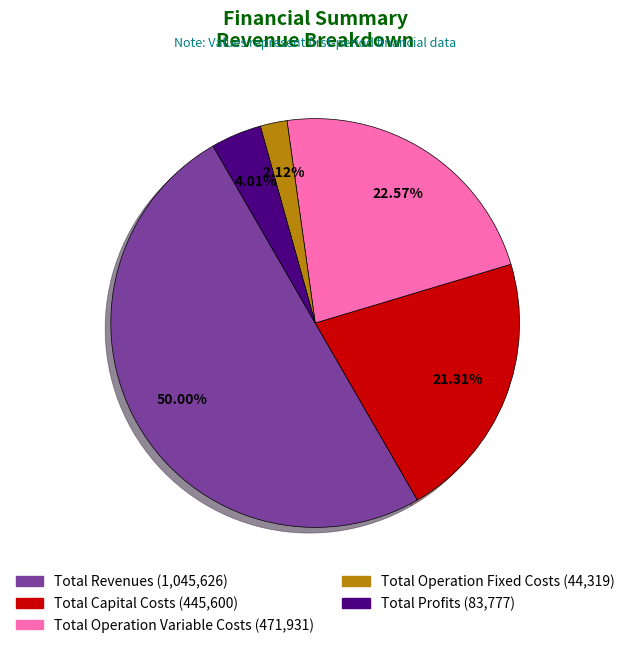

How many segments does this pie chart have?

5